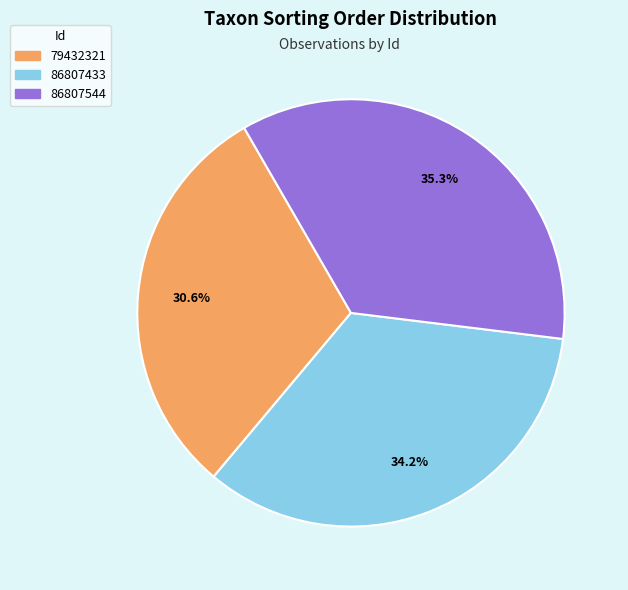

How many slices are in this pie chart?

3